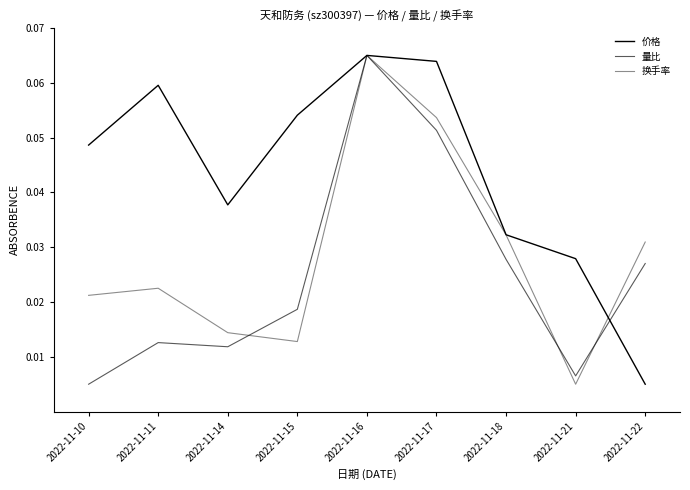

Which has a higher value, 2022-11-16 or 2022-11-22?

2022-11-16